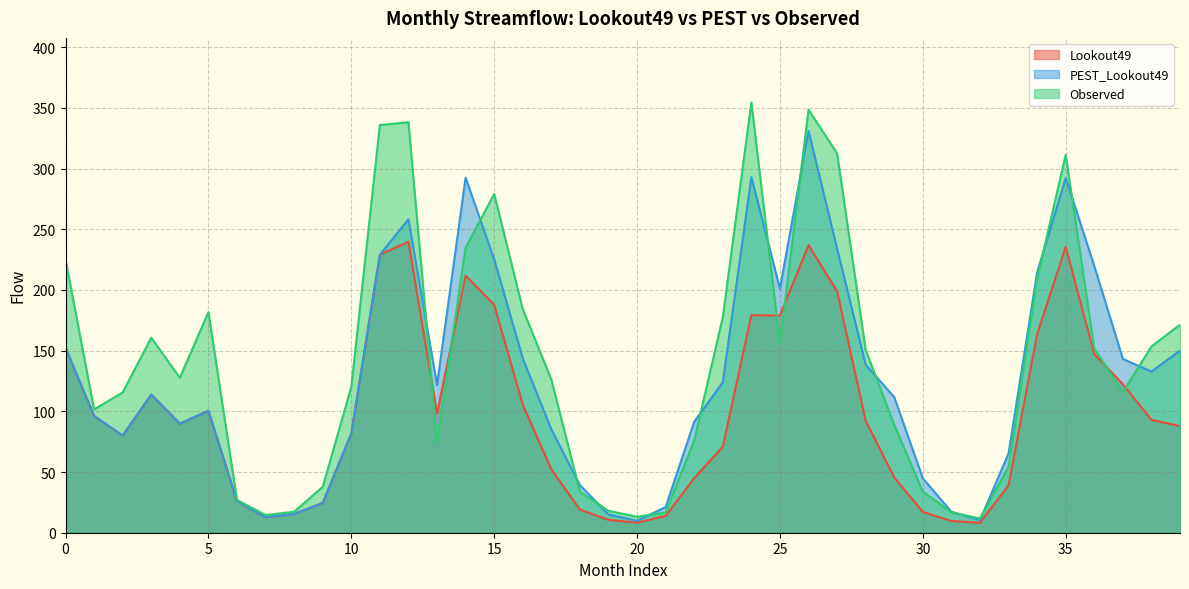

After their last crossing, which series has the higher values: Observed or Lookout49?

Observed